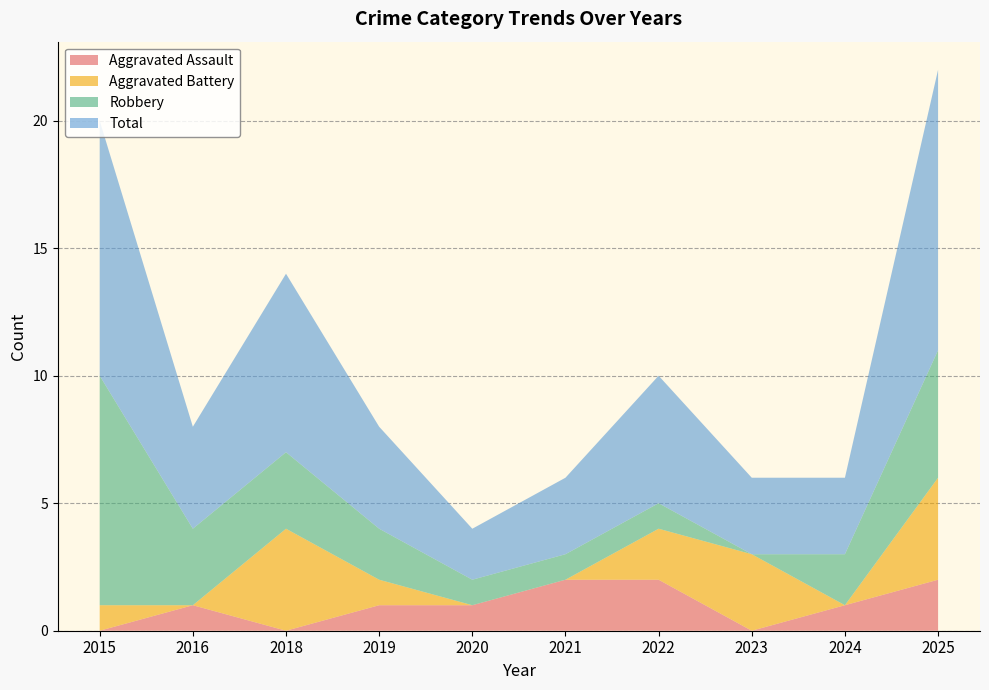

Reading left to right, extract all data points from this chart.

Aggravated Assault: 0	1	0	1	1	2	2	0	1	2
Aggravated Battery: 1	0	4	1	0	0	2	3	0	4
Robbery: 9	3	3	2	1	1	1	0	2	5
Total: 10	4	7	4	2	3	5	3	3	11